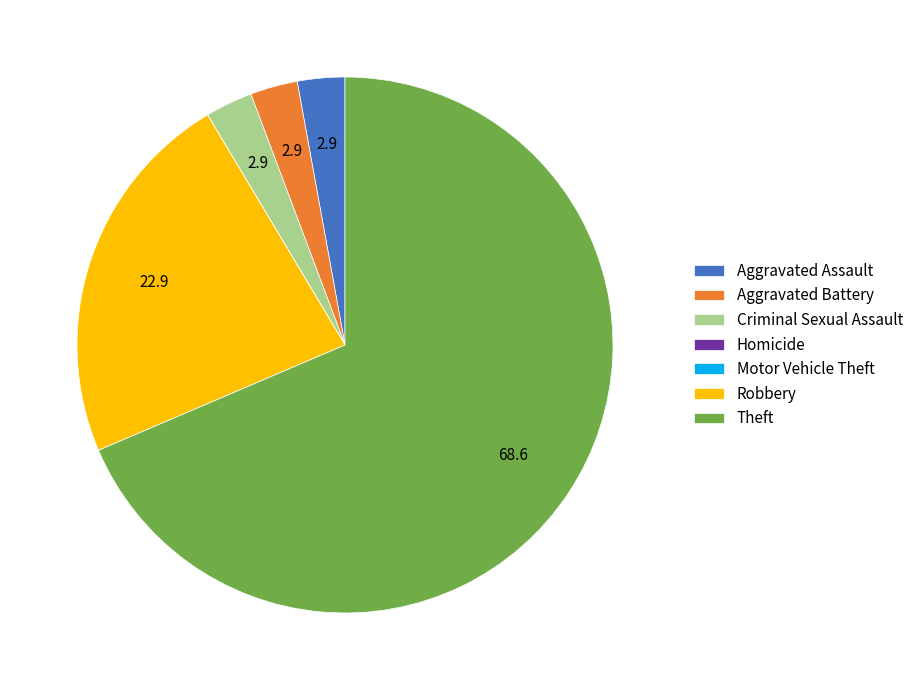

Is the sum of Aggravated Assault and Criminal Sexual Assault greater than half?

No